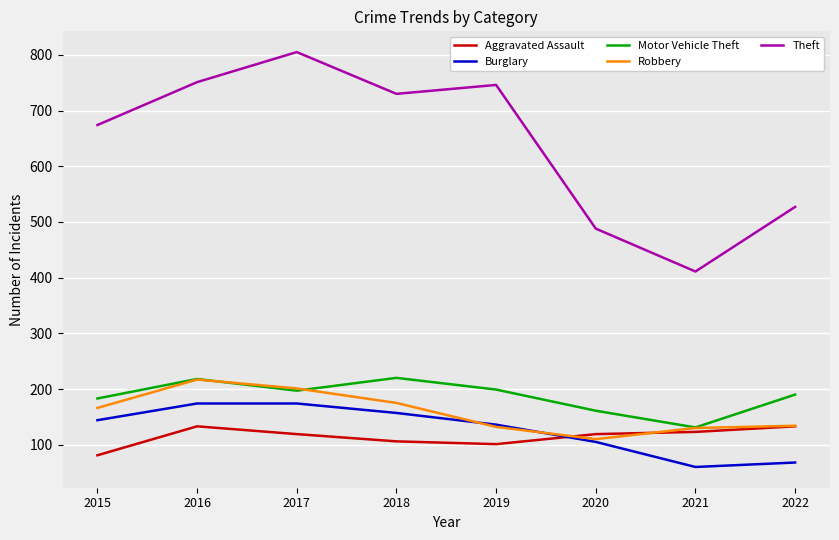

Is this an area chart (filled region under the line)?

No